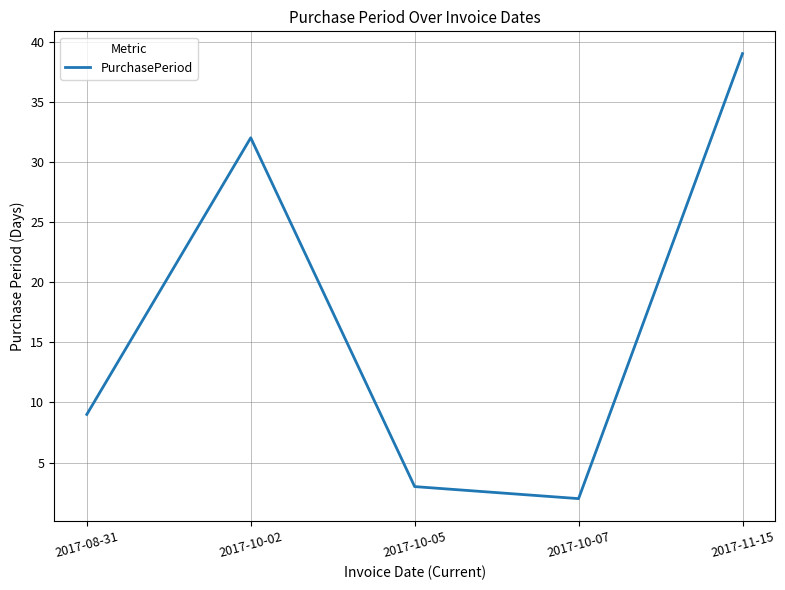

What is the difference between the maximum and second lowest values?

36